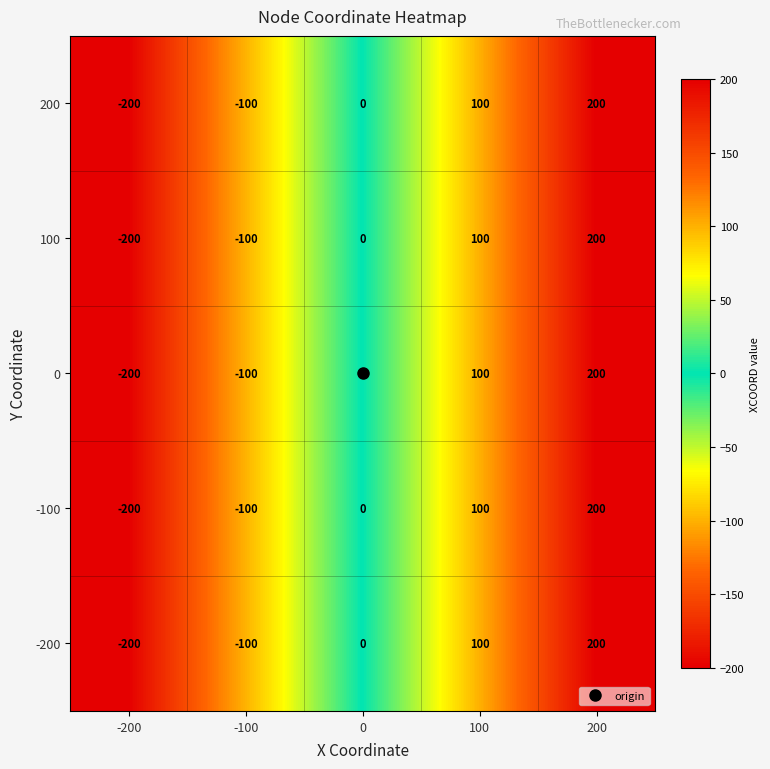

Which category has the lowest value in the 0 series?

-200